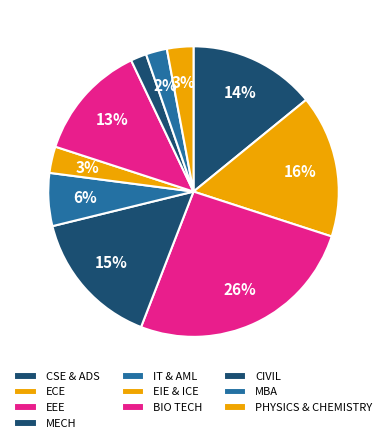

How many slices are in this pie chart?

10